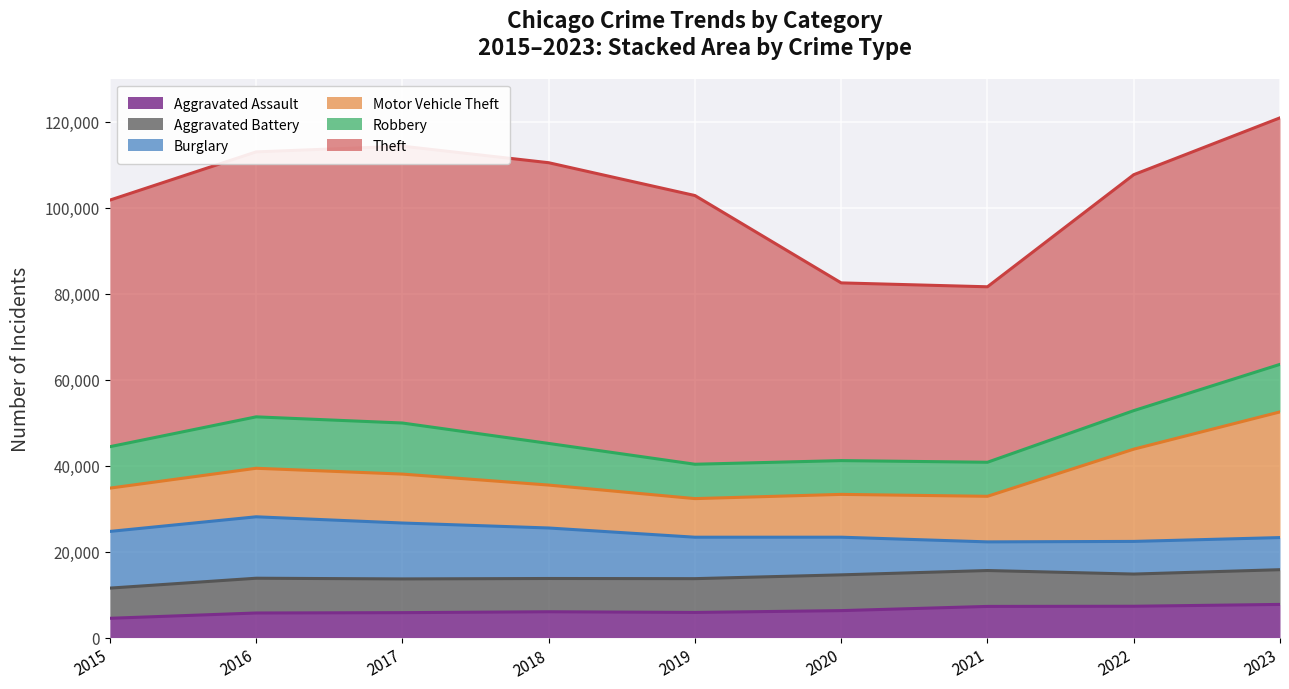

True or false: Burglary has a value of 7592 at 2022.

True